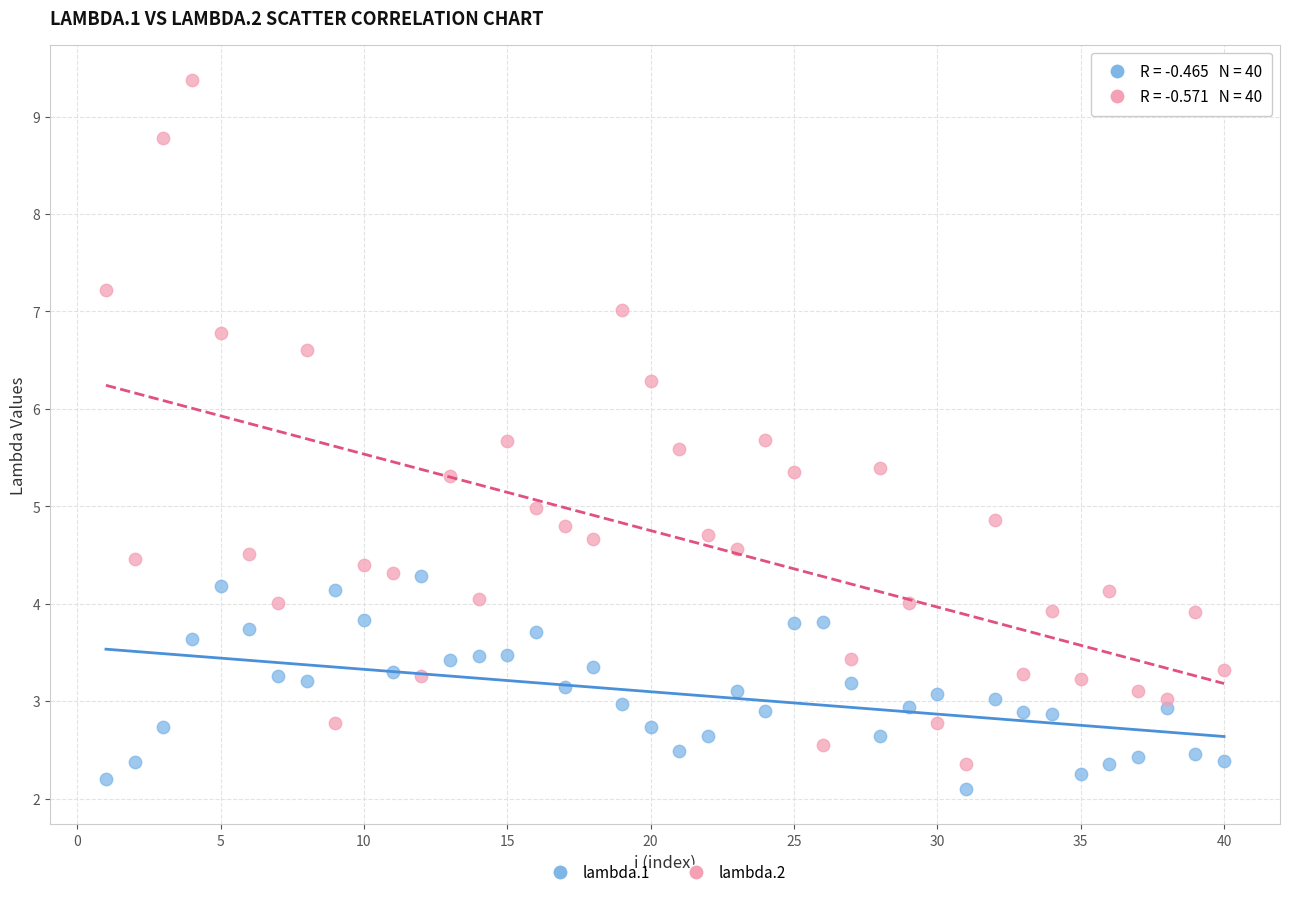

Which series has the widest spread of Y values?

lambda.2